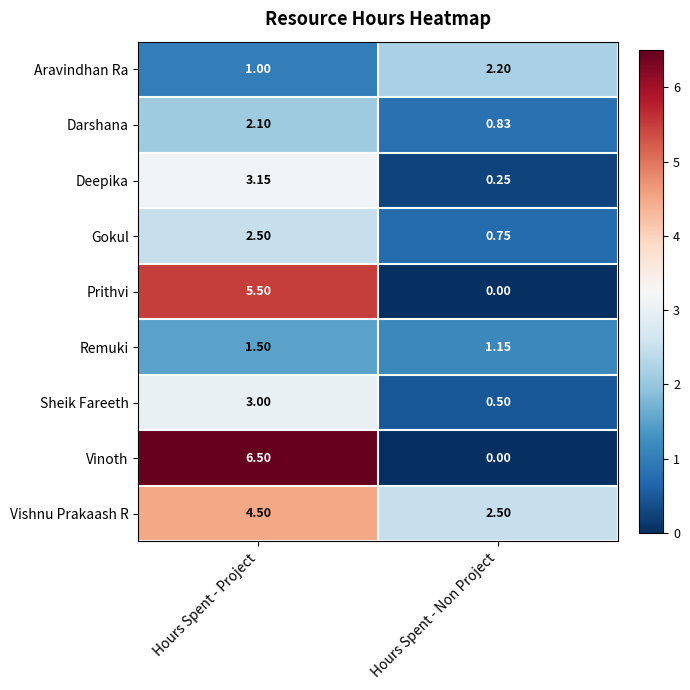

Rank the categories by Remuki value from lowest to highest.

Hours Spent - Non Project, Hours Spent - Project